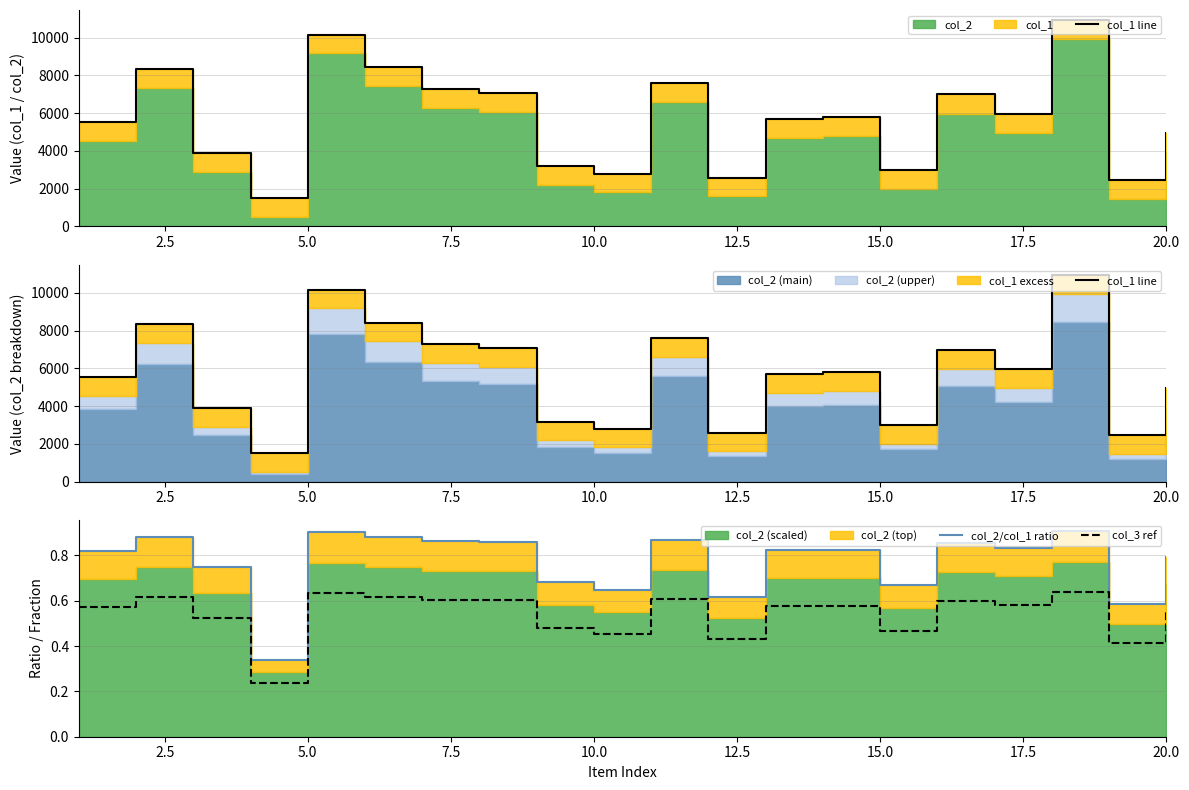

What is the average value of the col_1 line series?

5702.8